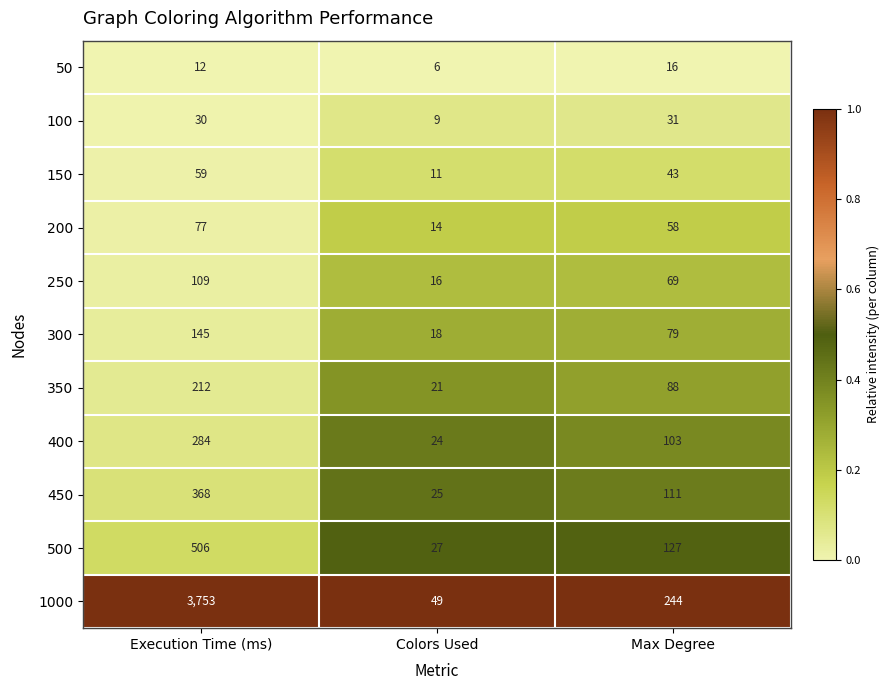

What is the difference between the maximum and minimum values in the 200 series?

63